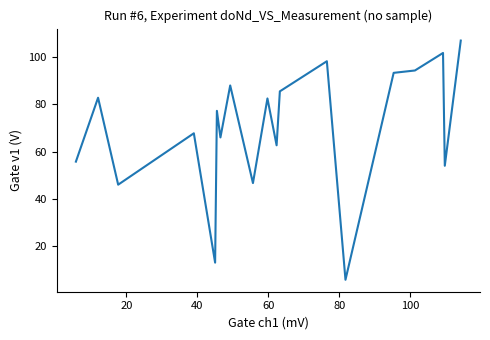

What is the greatest value displayed?

107.0